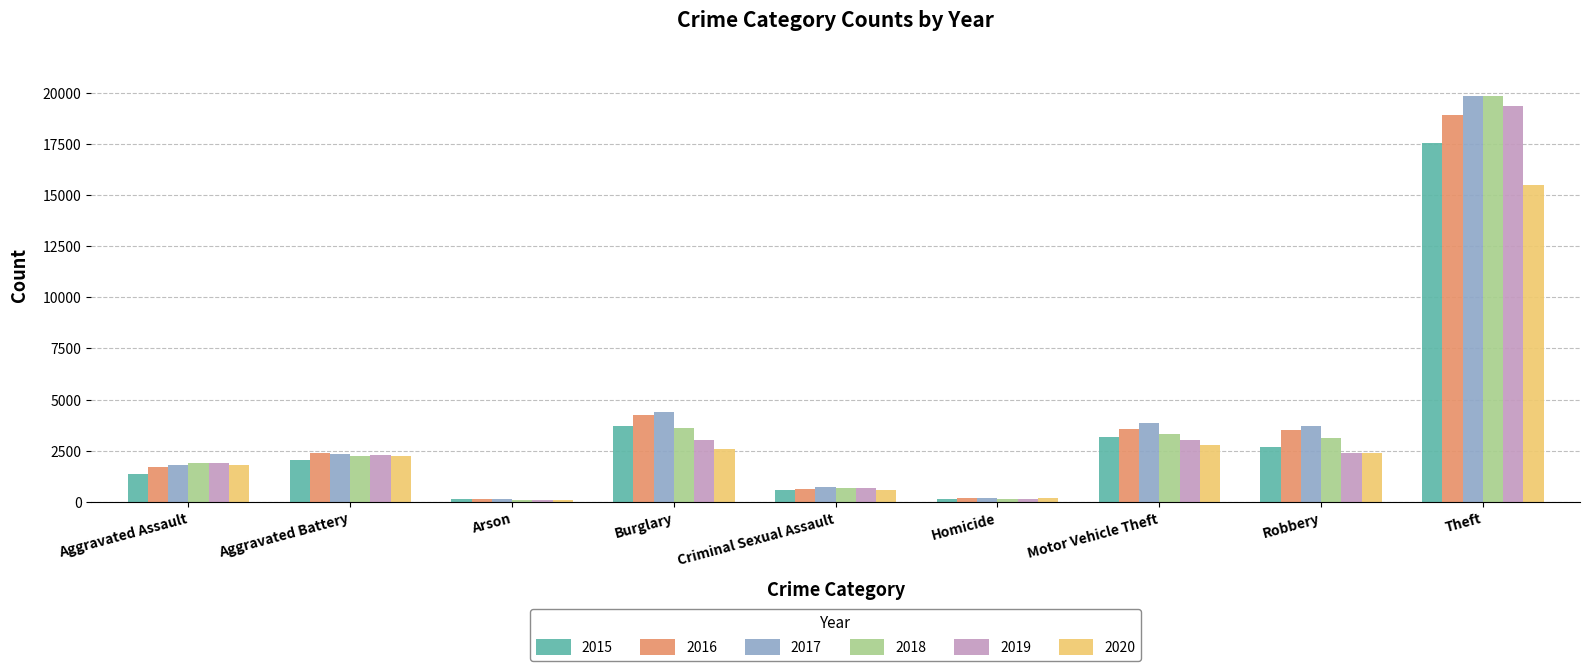

Are the bars horizontal?

No